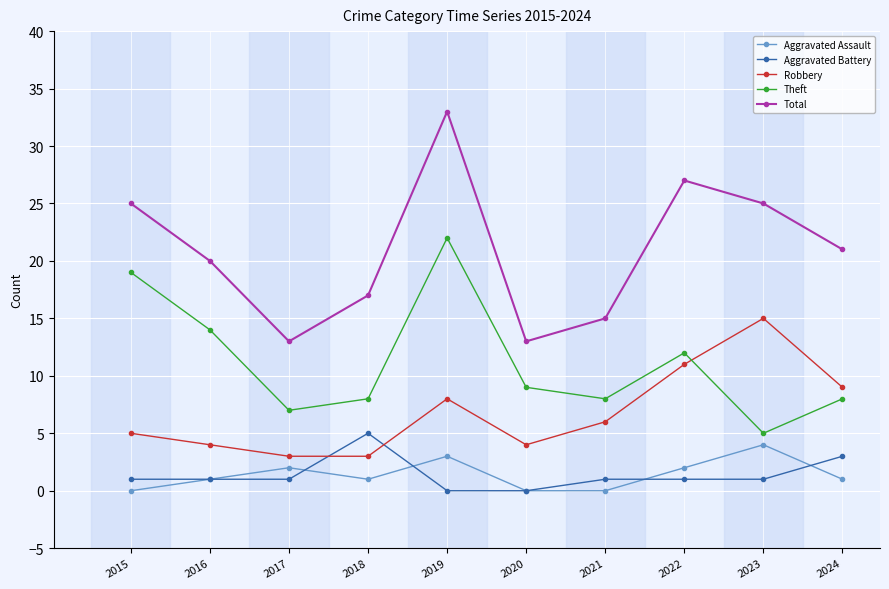

At which label does Theft reach its peak?

2019